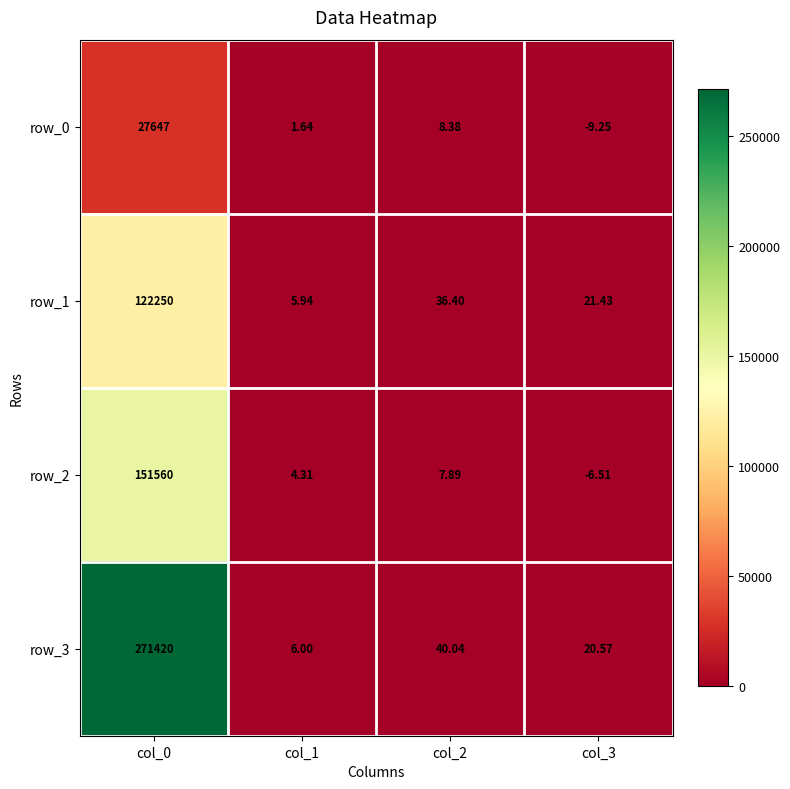

Which series changed the most between col_0 and col_1?

row_3